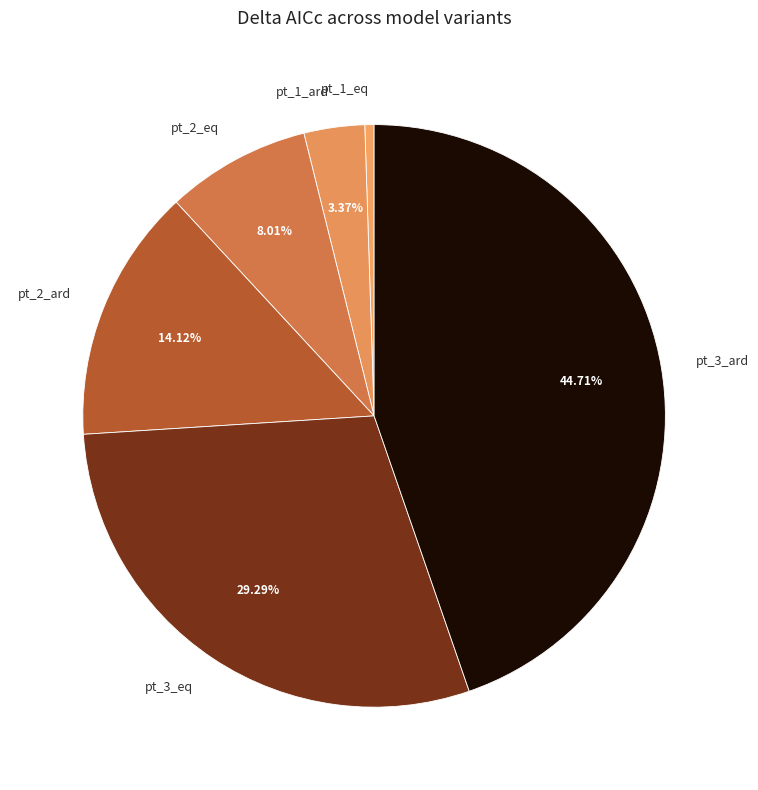

The pt_1_ard slice represents 3% of the pie. True or false?

True